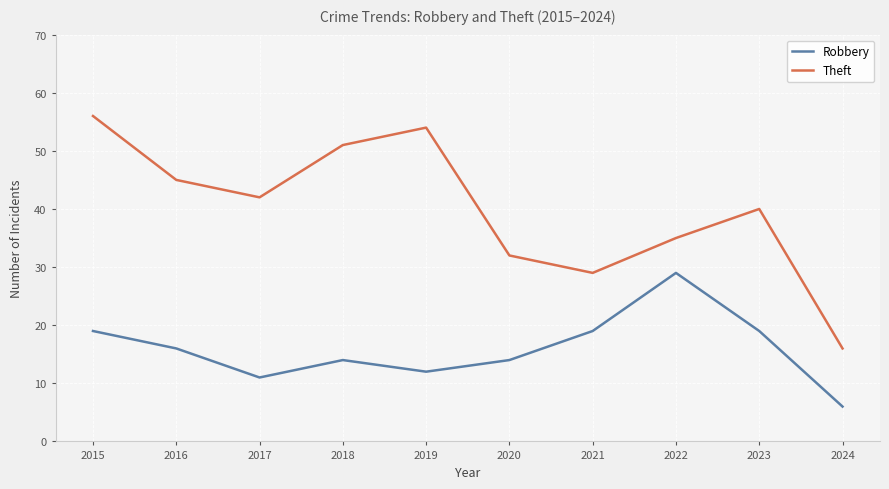

What is the average value of the Theft series?

40